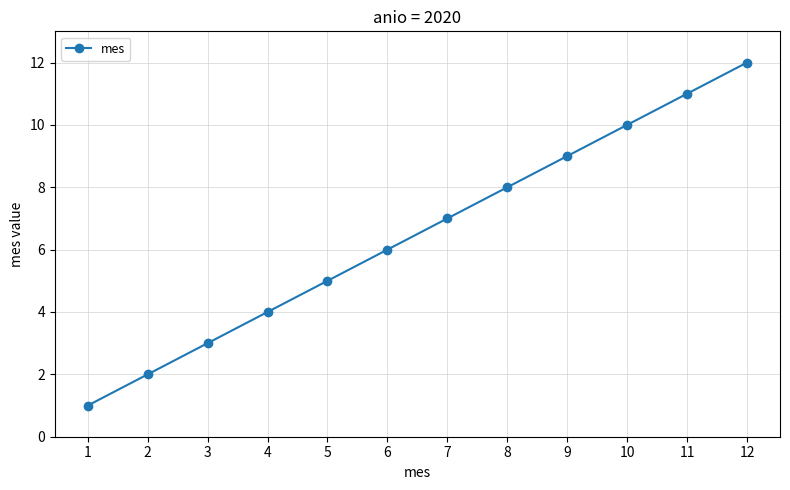

What is the maximum value shown in the chart?

12